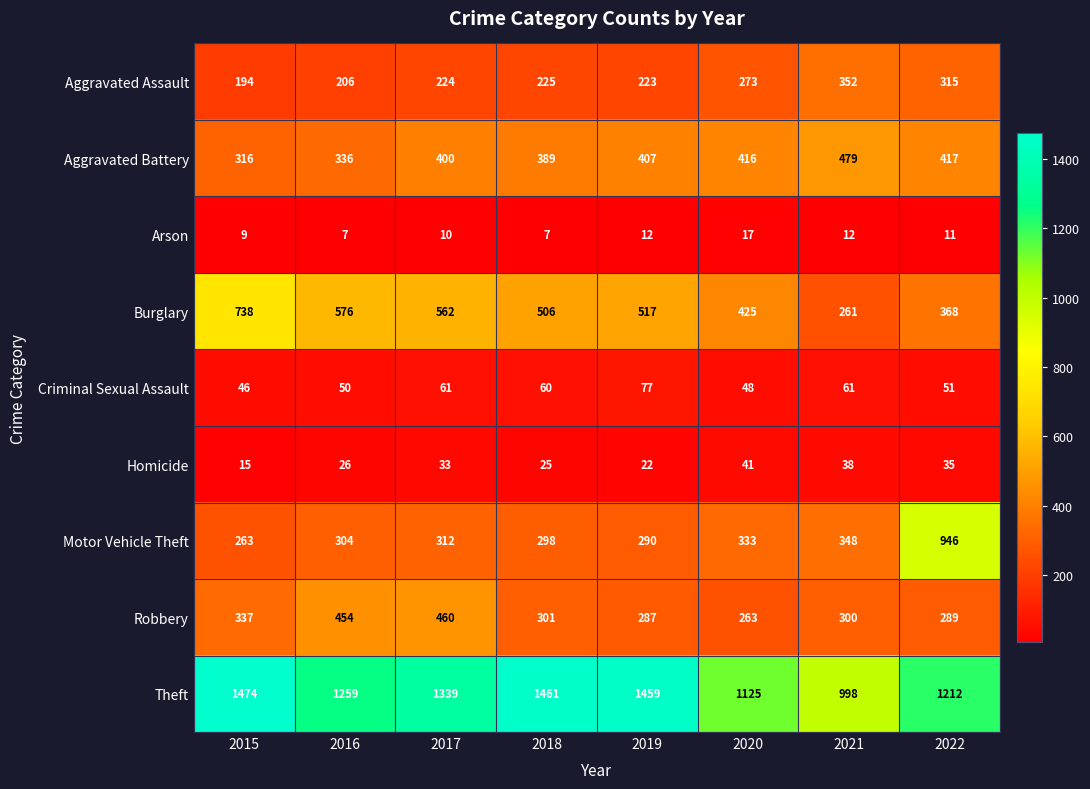

How many data points does each series have?

8